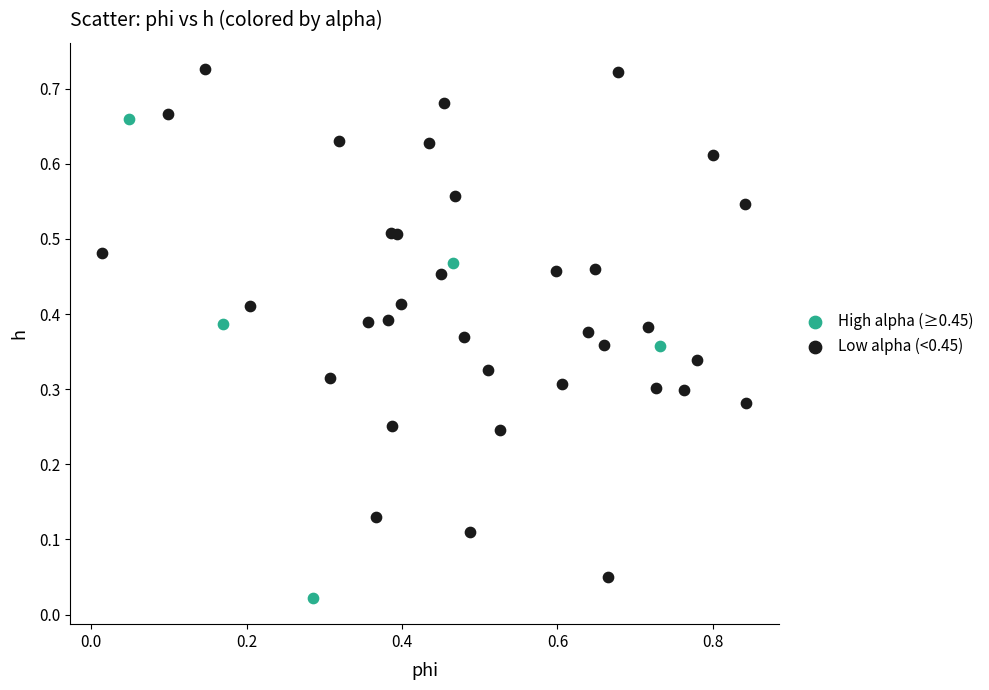

Which series reaches the maximum Y coordinate?

Low alpha (<0.45)